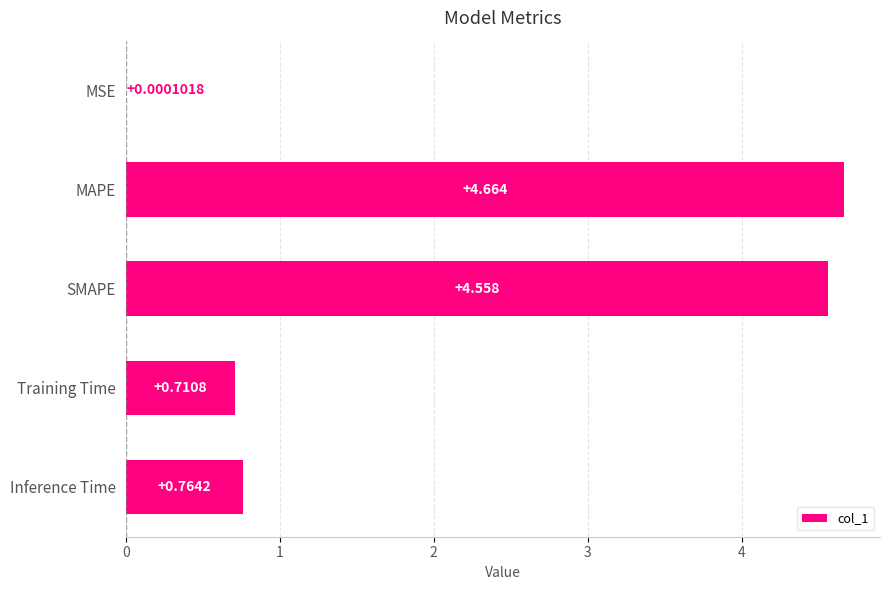

What is the average value?

2.1